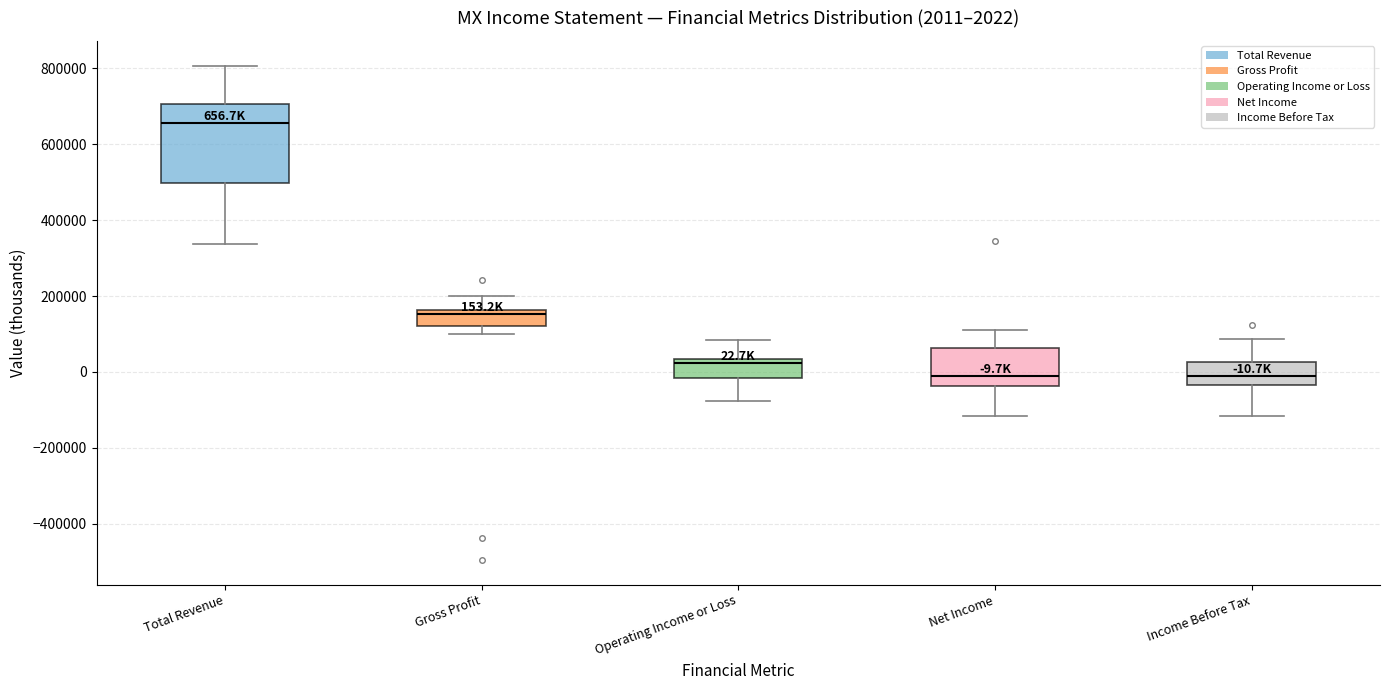

Comparing the boxes themselves (not the whiskers), which one is the tallest?

Total Revenue